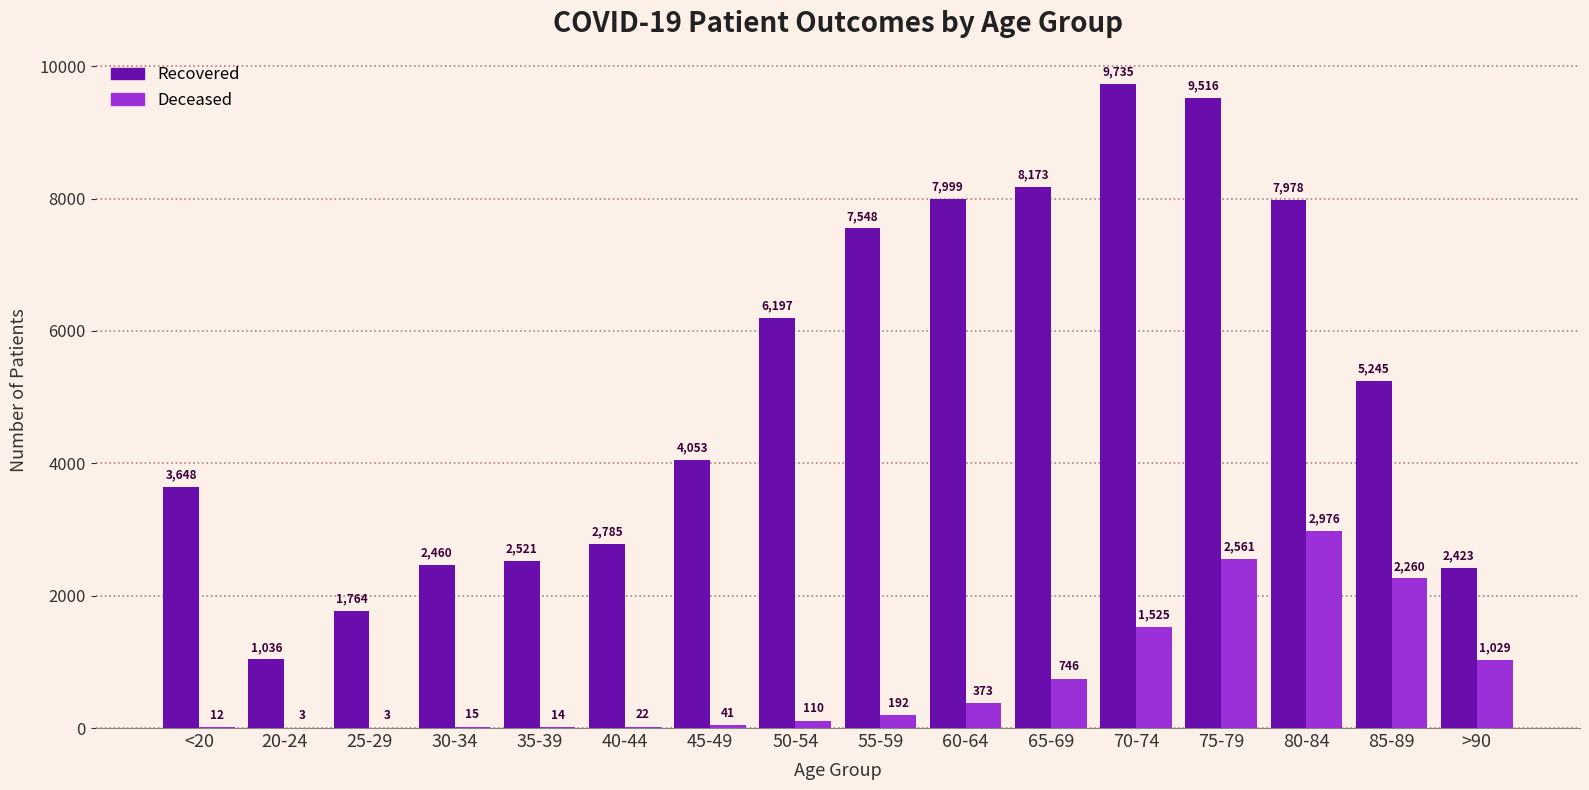

At which category does the chart reach its peak across all series?

70-74